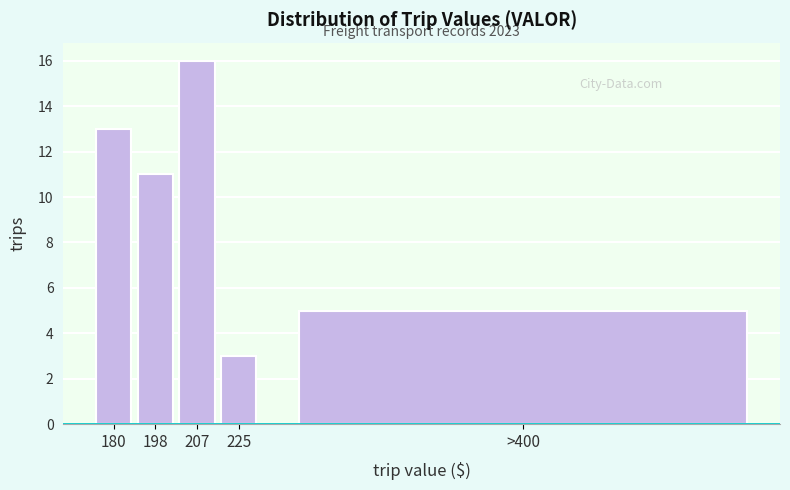

Reading right to left, what are all the values shown in this chart?

>400=5	225=3	207=16	198=11	180=13